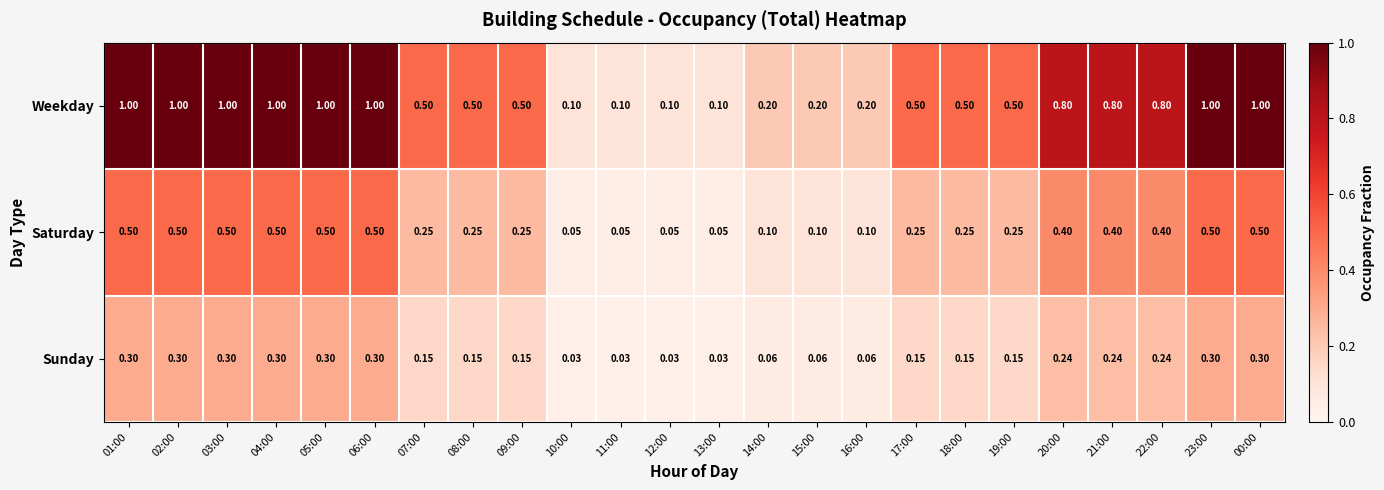

At how many categories does at least one series exceed 0?

24